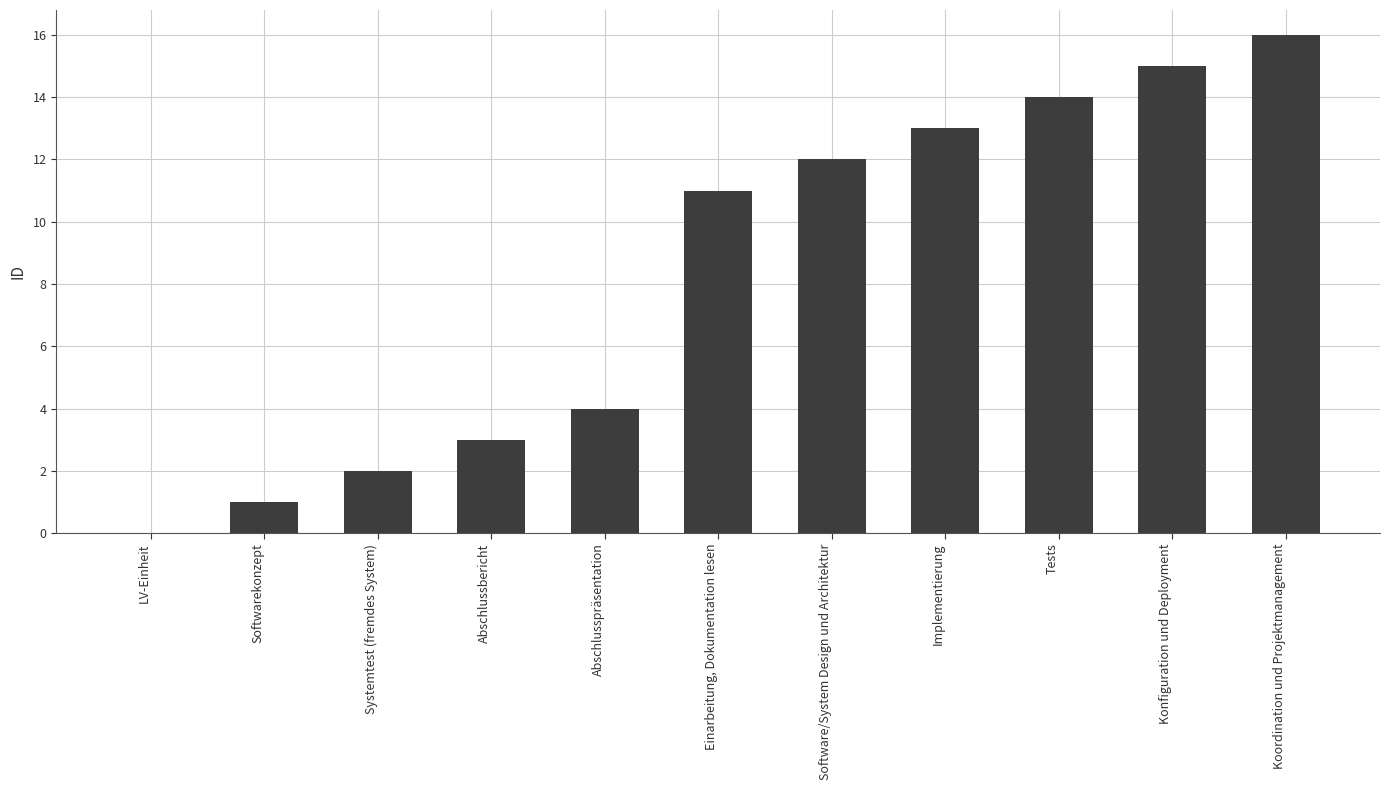

Is it true that the value at Einarbeitung, Dokumentation lesen is 18?

False